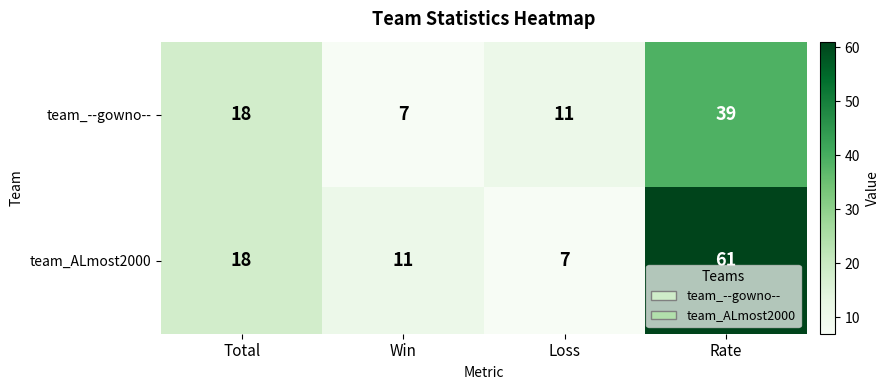

What is the highest value of the team_ALmost2000 series?

61